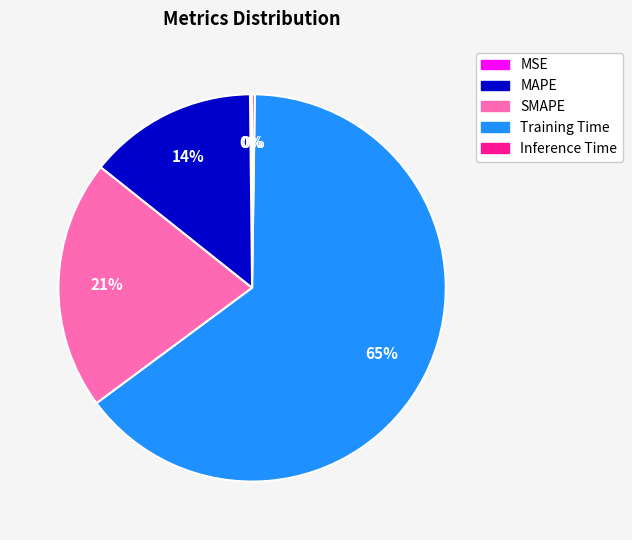

What percentage is the MAPE slice, to the nearest percent?

14%